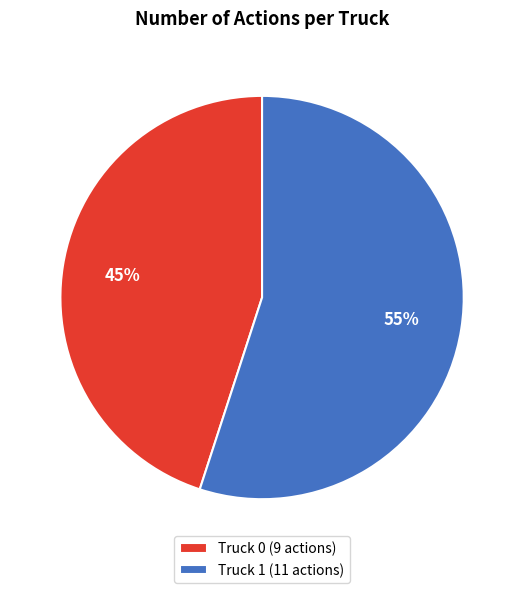

Is the sum of Truck 0 (9 actions) and Truck 1 (11 actions) greater than half?

Yes